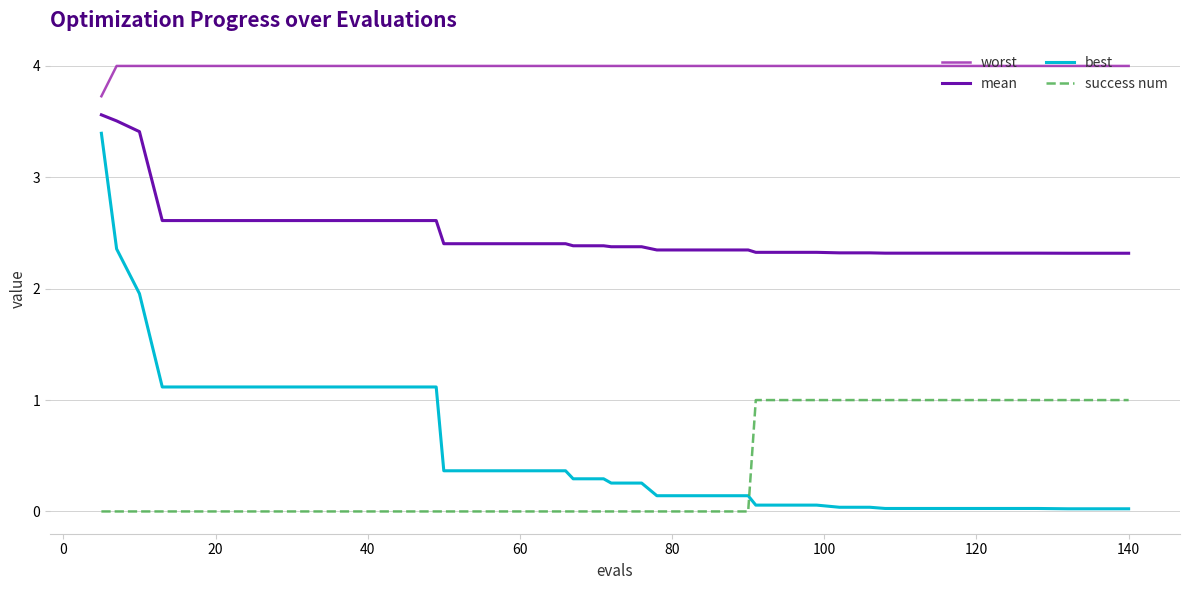

What is the sum of all best values?

22.8